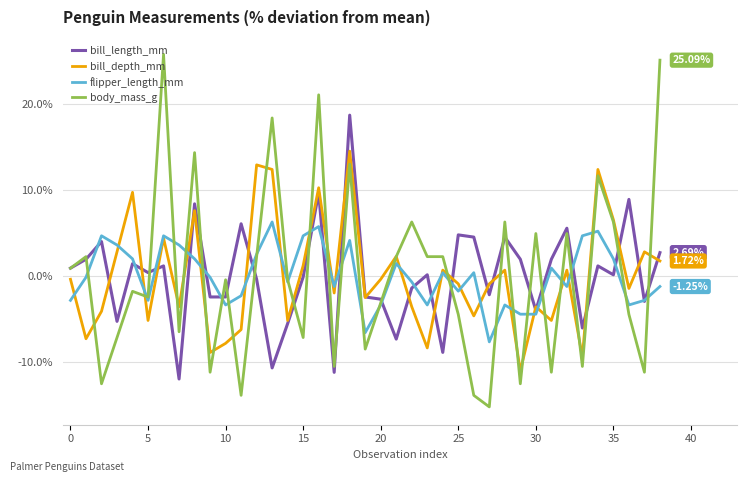

How many lines are shown in the chart?

4